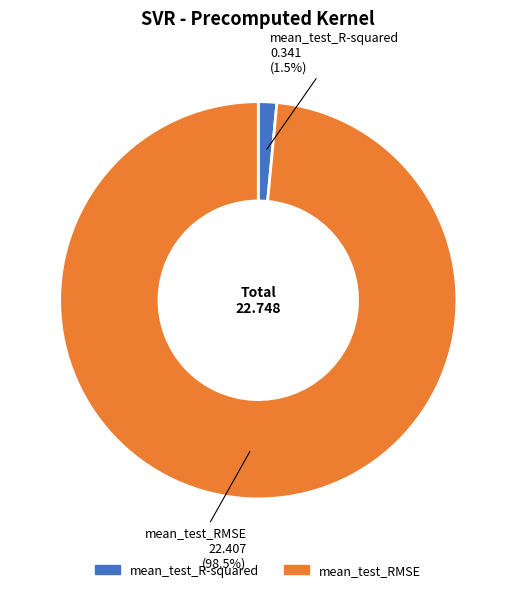

Which slice is the smallest?

mean_test_R-squared